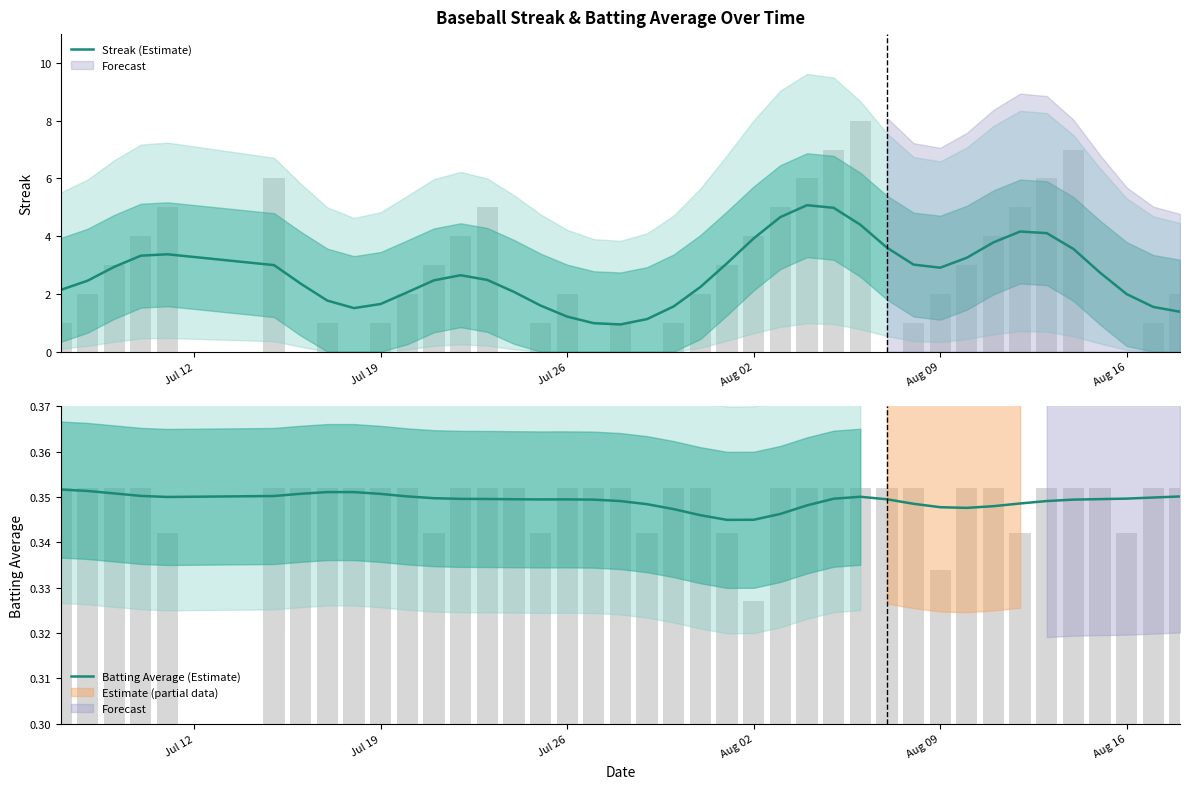

List the series in order of their overall mean, lowest first.

Batting Average (Estimate), Streak (Estimate)